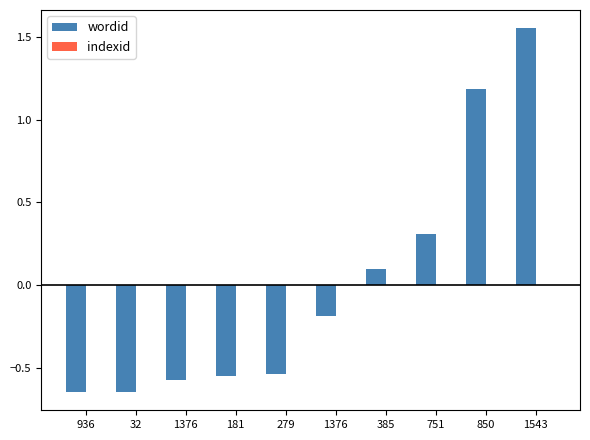

How many values in wordid are above zero?

4